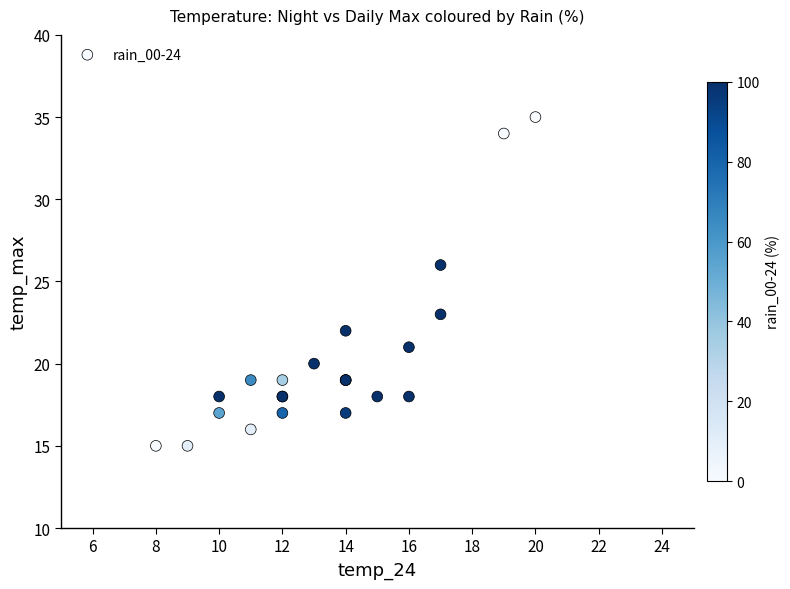

What Y value in the scatter plot is closest to 25?

26